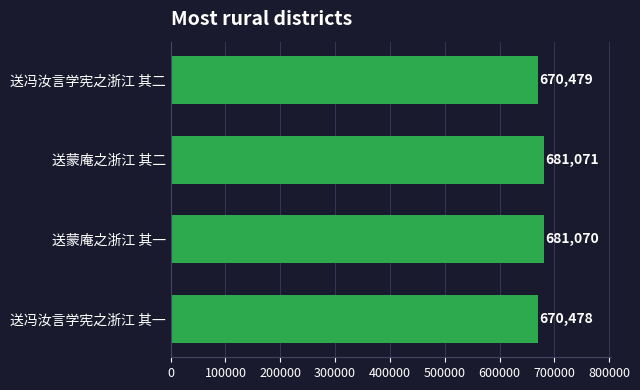

Reading bottom to top, list all the values displayed in this chart.

670478	681070	681071	670479